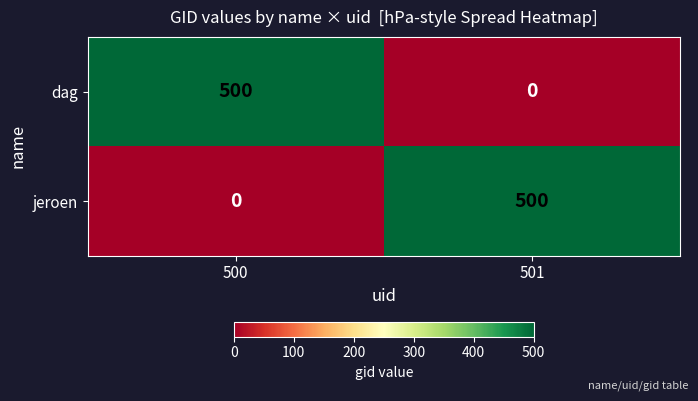

What is the total value across all series at 500?

500